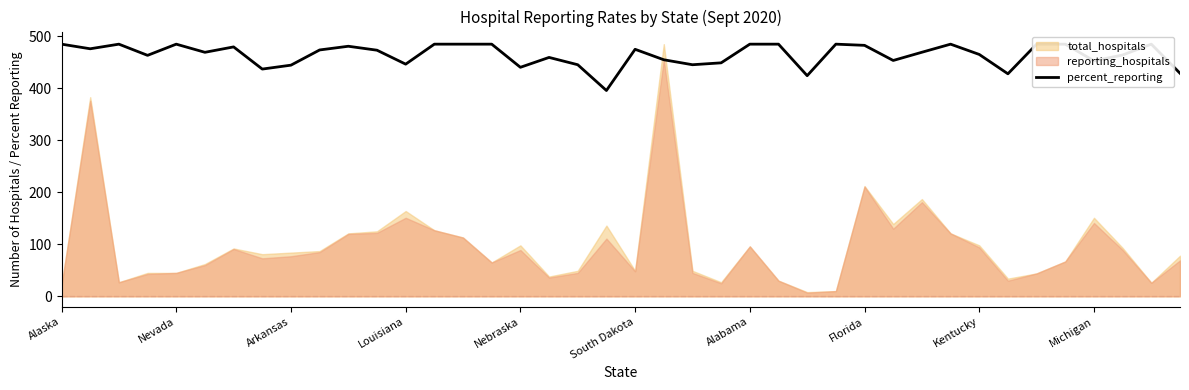

What value does the data have at Florida?

482.7